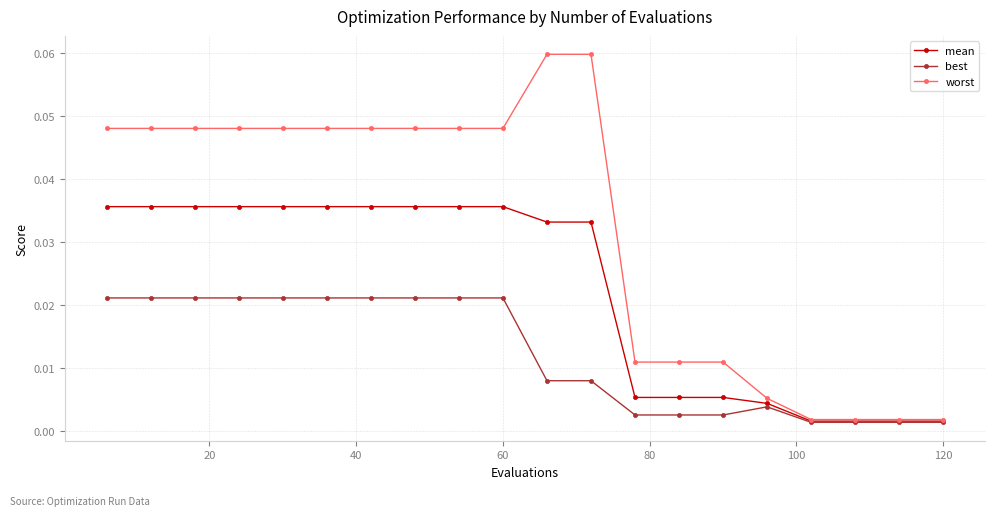

At how many categories does at least one series exceed 0?

20